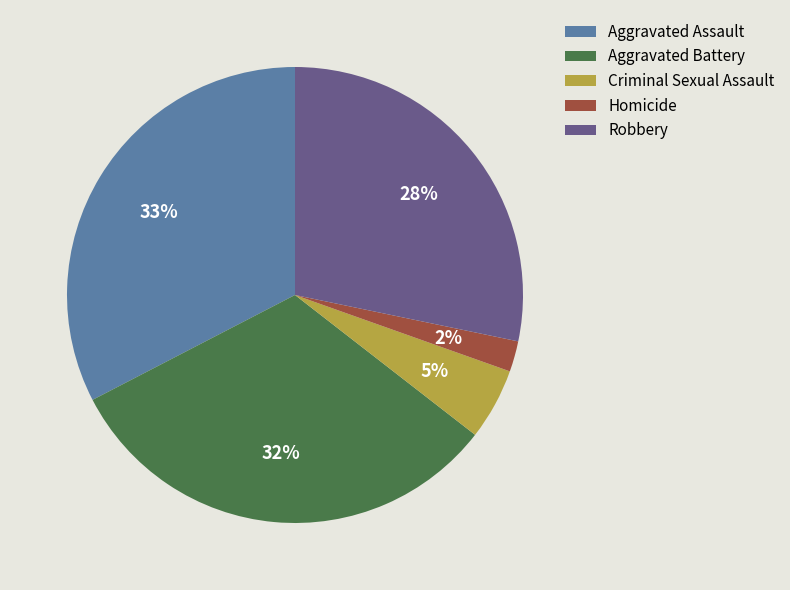

What is the smallest slice in the pie chart?

Homicide